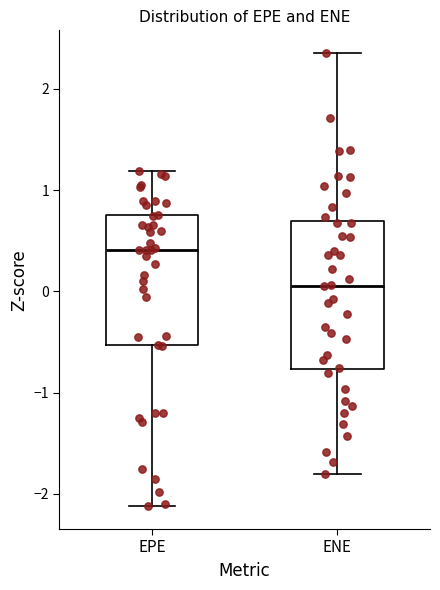

Reading left to right, read every box against the y-axis: the position of its median line, the range the box covers, and the ends of its whiskers. The values are not printed on the chart, so give them approximately, as read against the axis.

EPE: median 0.4, box -0.5 to 0.7, whiskers -2.1 to 1.2
ENE: median 0.1, box -0.8 to 0.7, whiskers -1.8 to 2.4